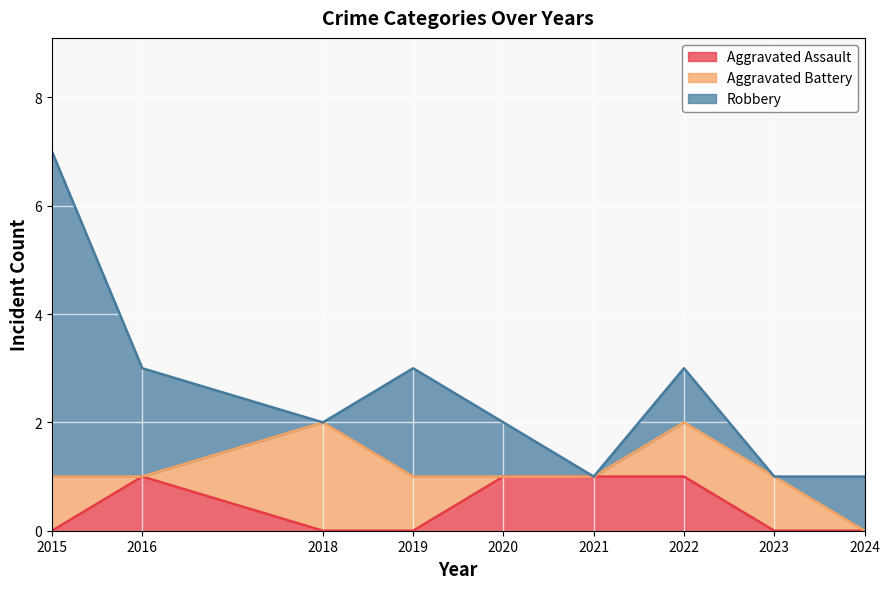

Rank the categories by Robbery value from lowest to highest.

2018, 2021, 2023, 2020, 2022, 2024, 2016, 2019, 2015